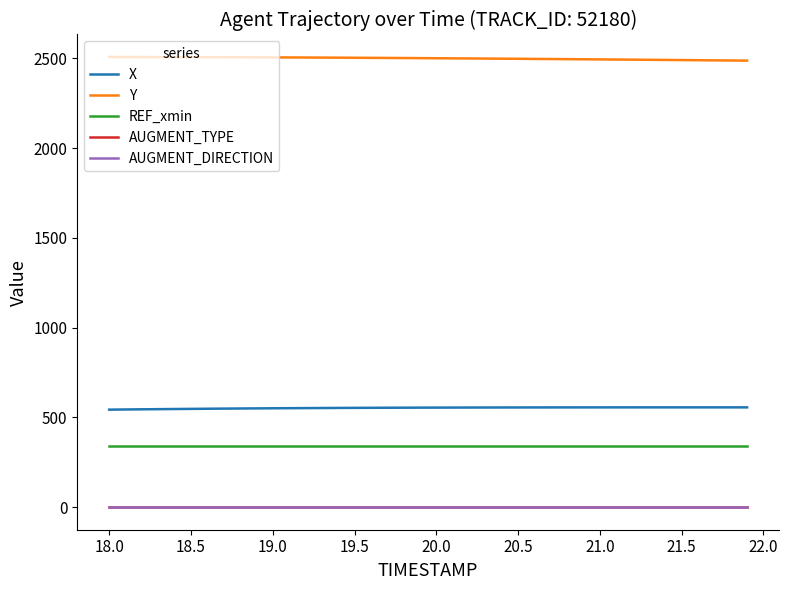

True or false: X and AUGMENT_TYPE intersect in this chart.

False